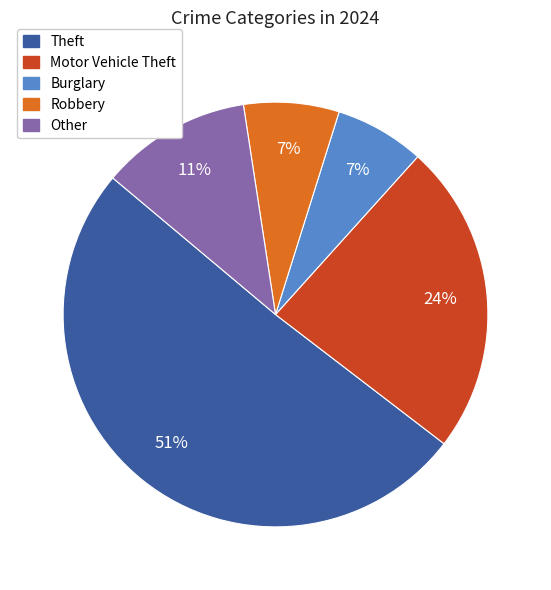

Is there any slice that represents more than half of the pie?

Yes